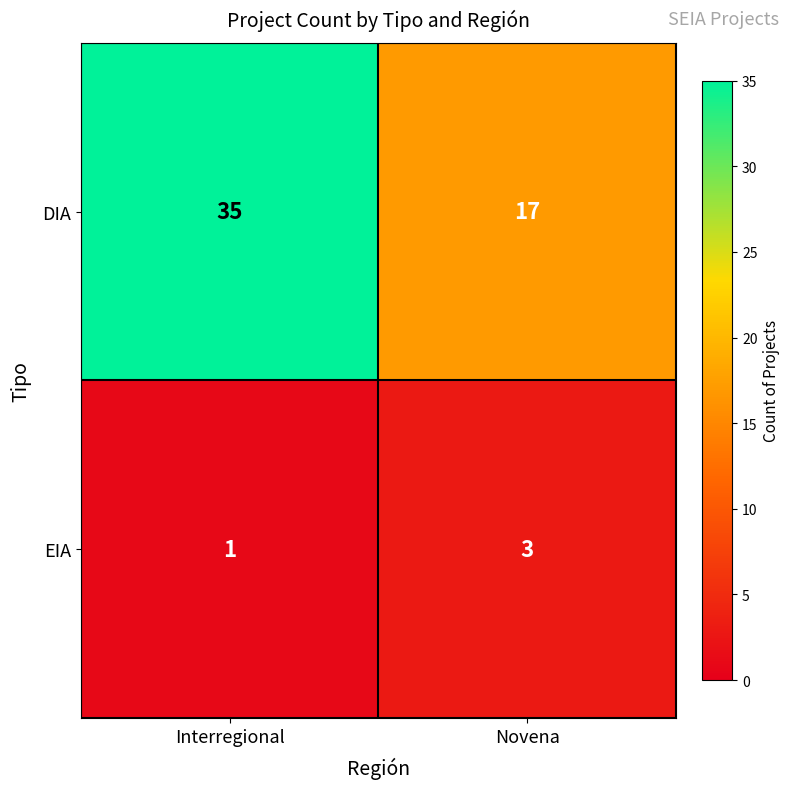

Reading left to right, extract all data points from this chart.

DIA: Interregional=35	Novena=17
EIA: Interregional=1	Novena=3